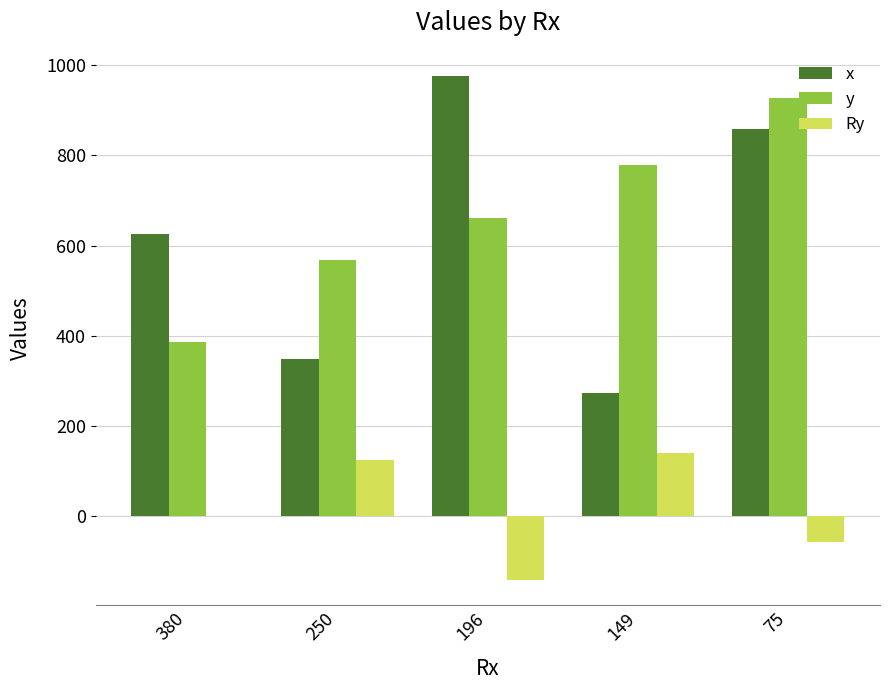

What is the sum of all x values?

3081